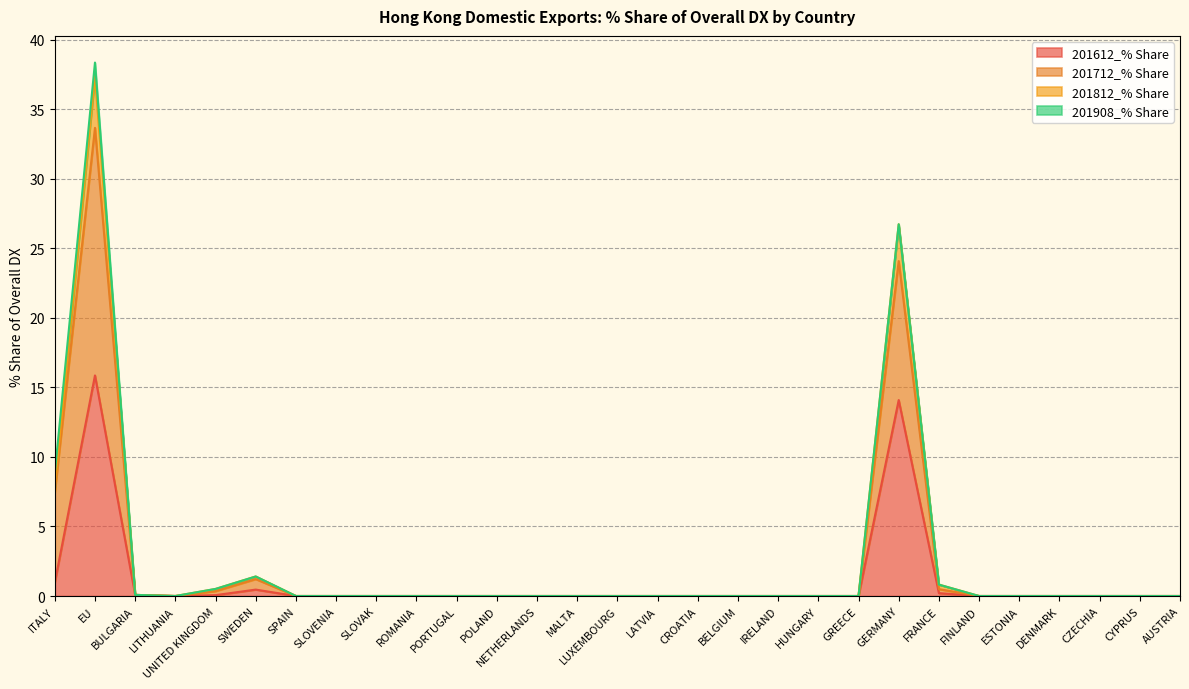

At which label does 201712_% Share reach its peak?

EU